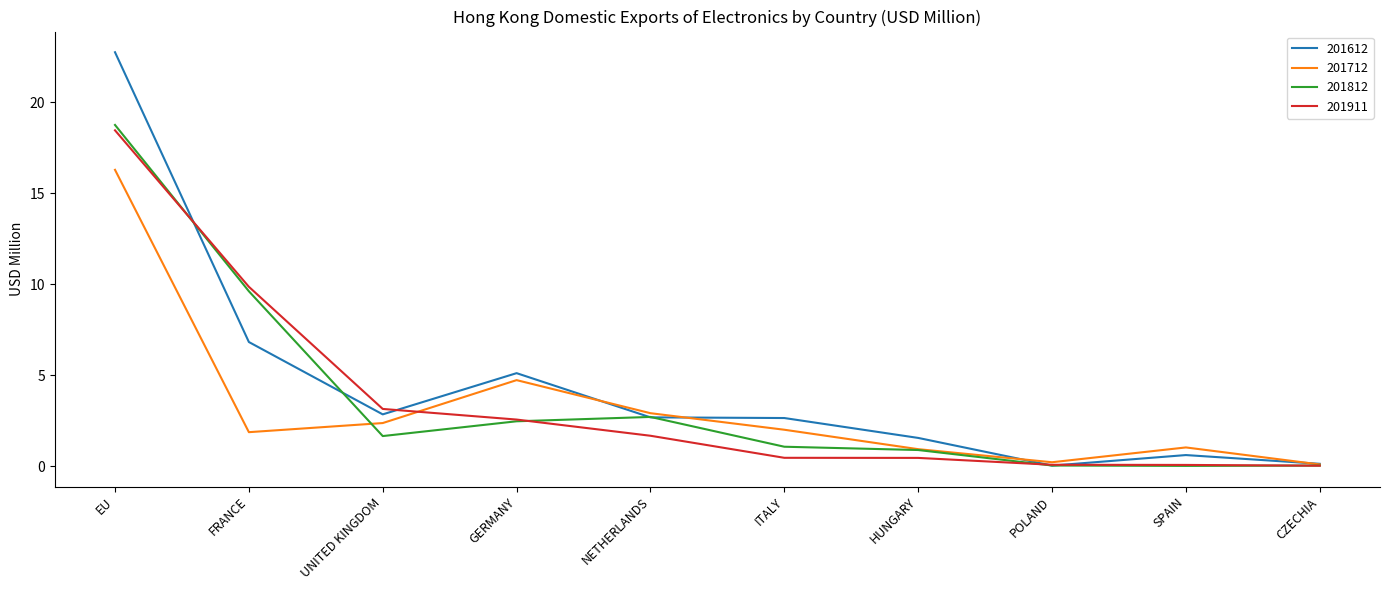

Between which two adjacent categories do 201612 and 201812 first intersect?

EU and FRANCE